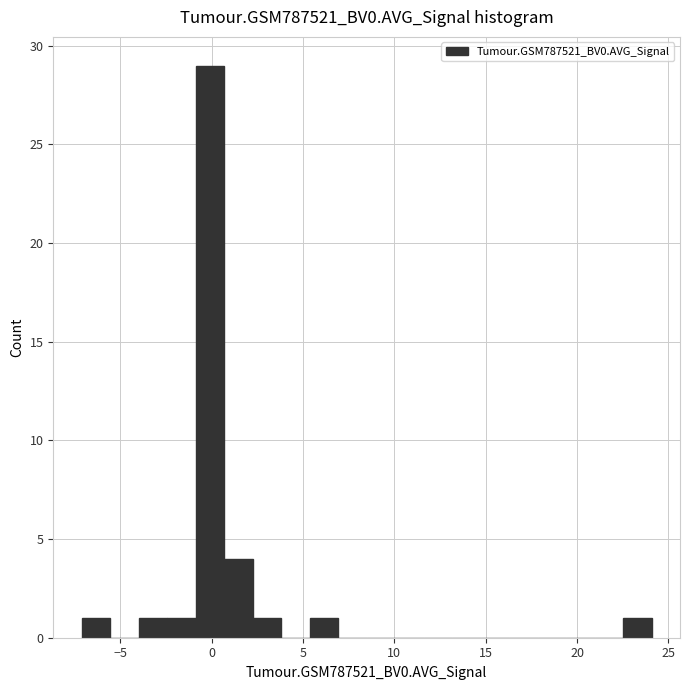

Read against the x-axis, roughly where is the centre of the tallest bar?

0.0